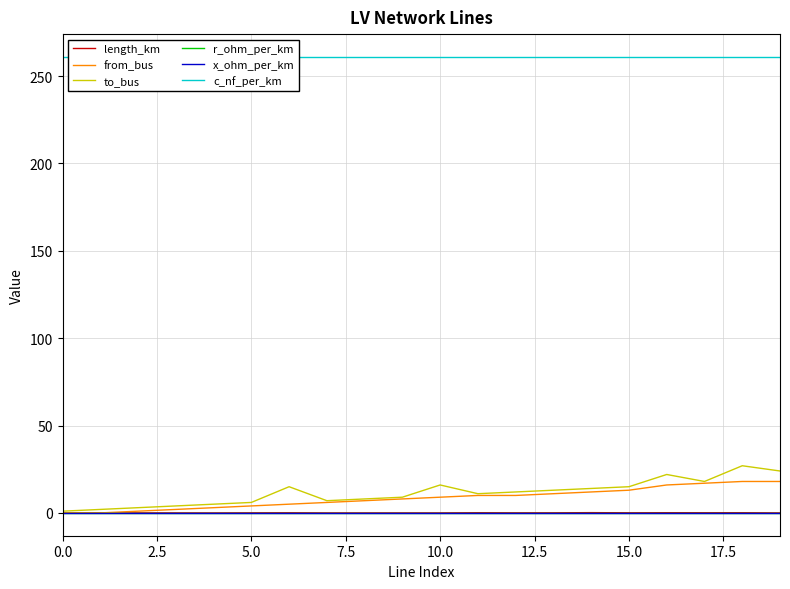

True or false: to_bus and from_bus cross at least once.

False